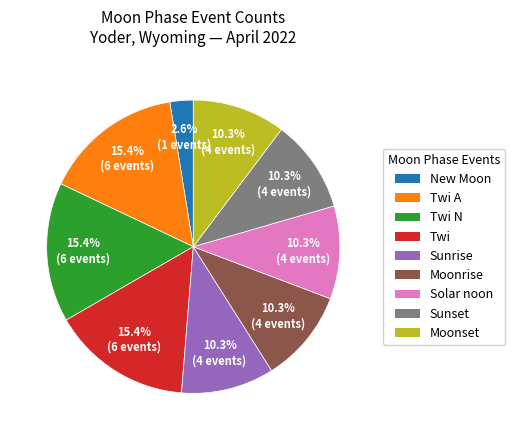

Does New Moon represent more than half of the total?

No